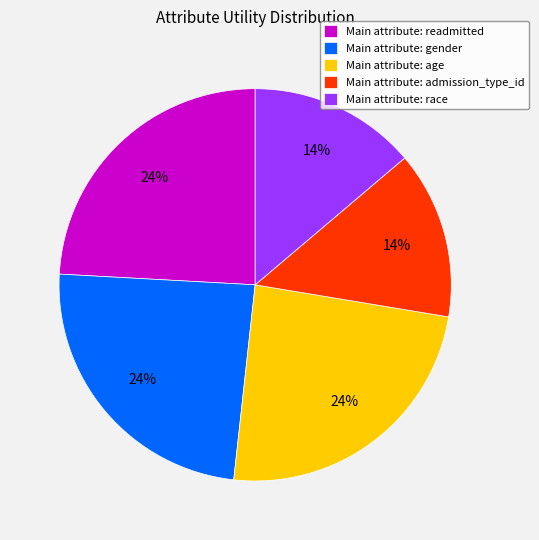

To the nearest percent, what is the average slice percentage?

20%